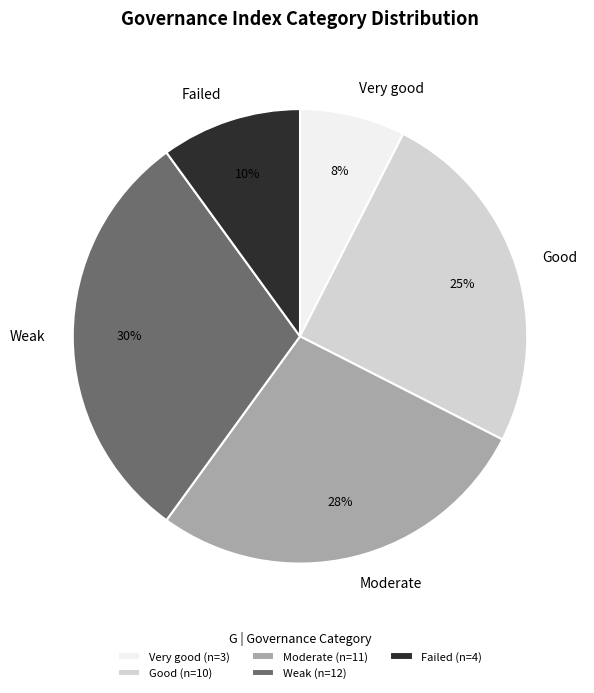

True or false: Failed accounts for 10% of the total.

True